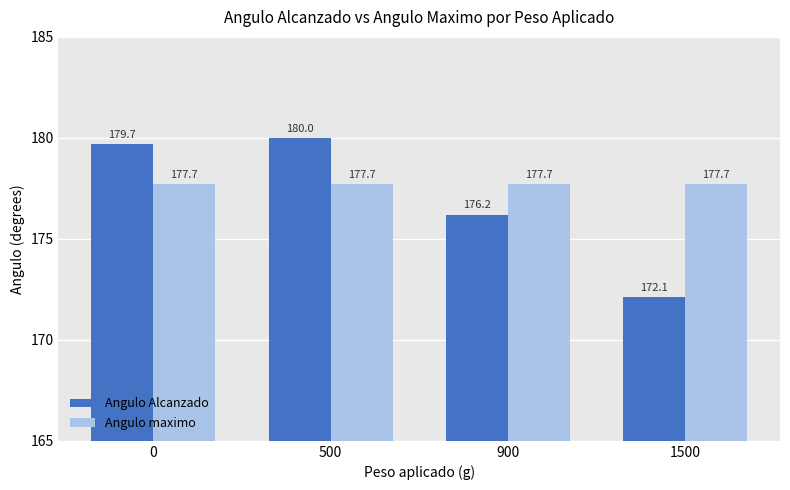

How many data points in Angulo Alcanzado are less than 179?

2